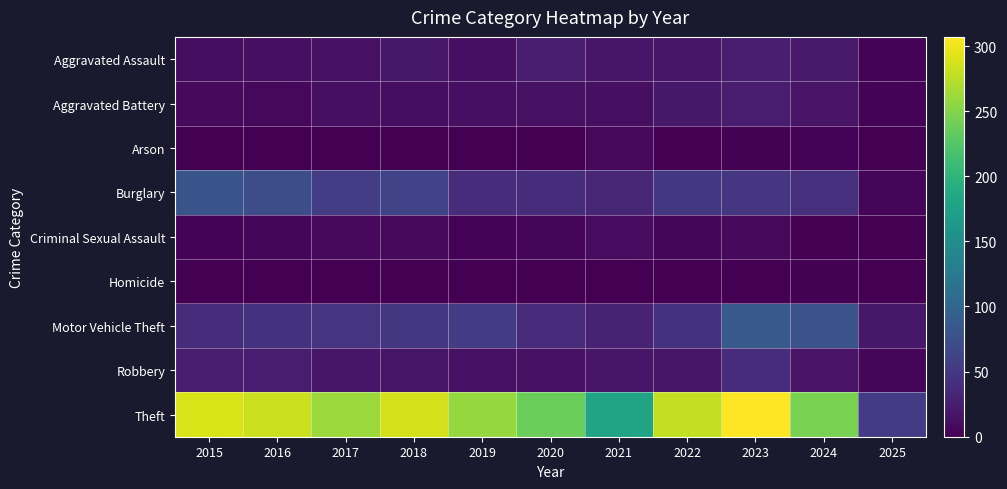

Which series has the largest total across all categories?

Theft